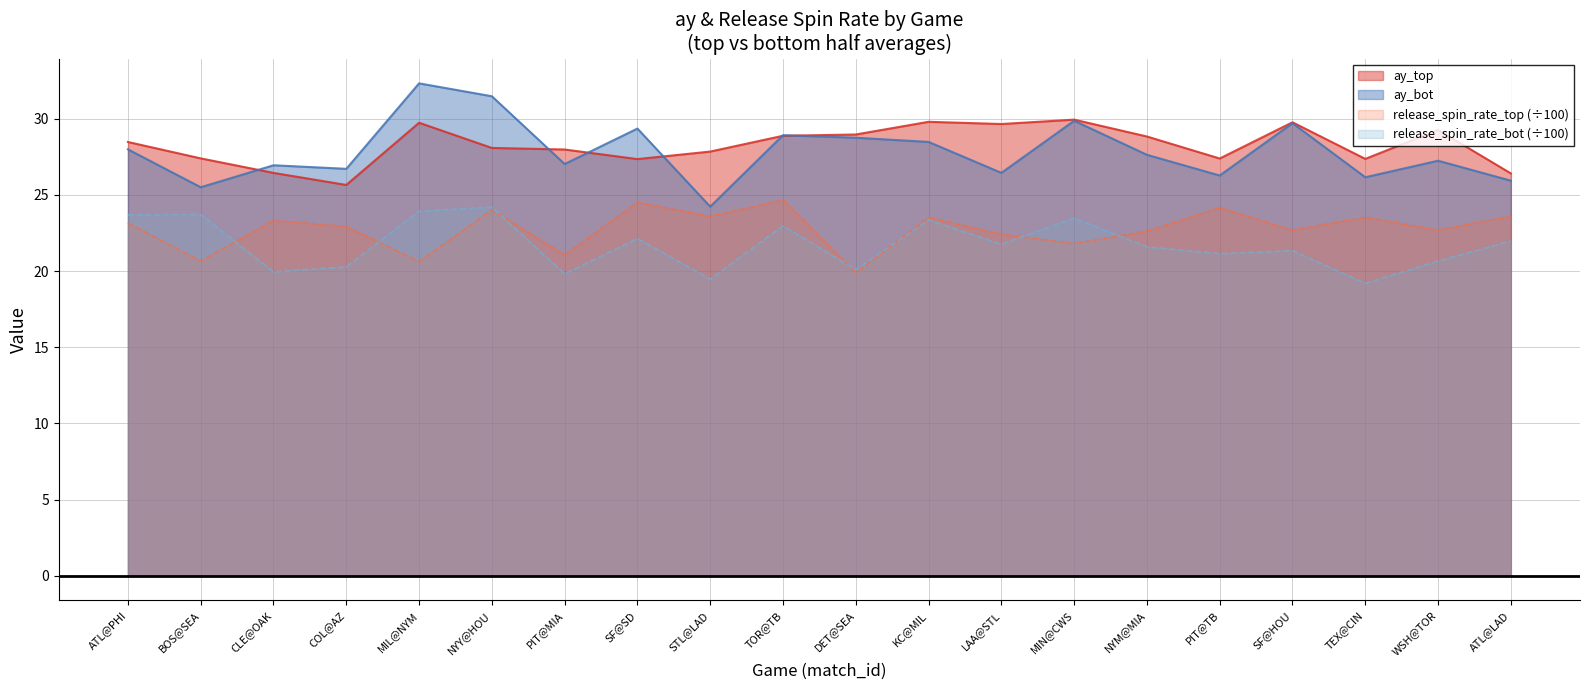

Count the number of data series in this chart.

4